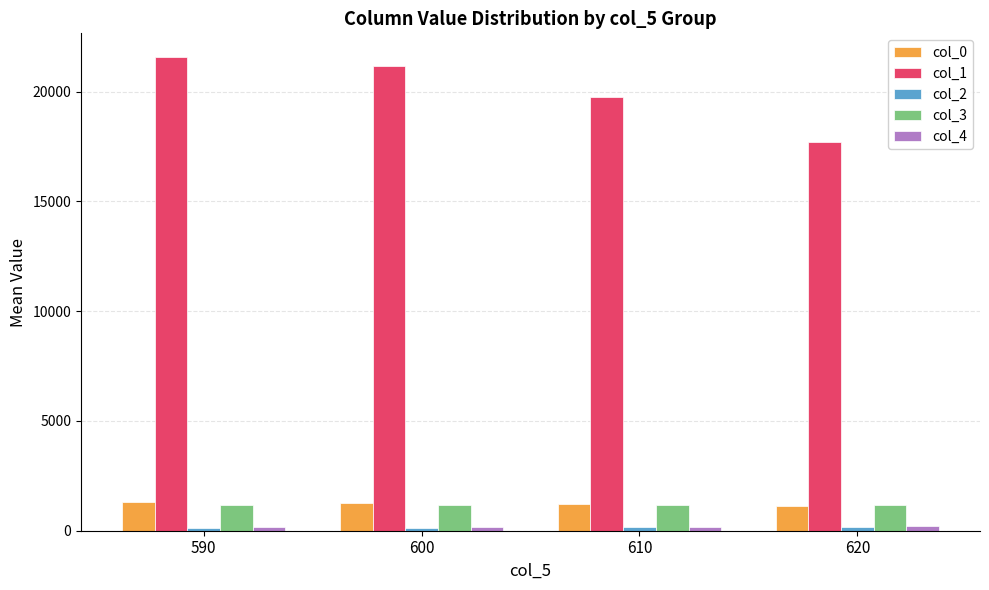

What is the value of the col_3 bar at the 1st from the left?

1184.5